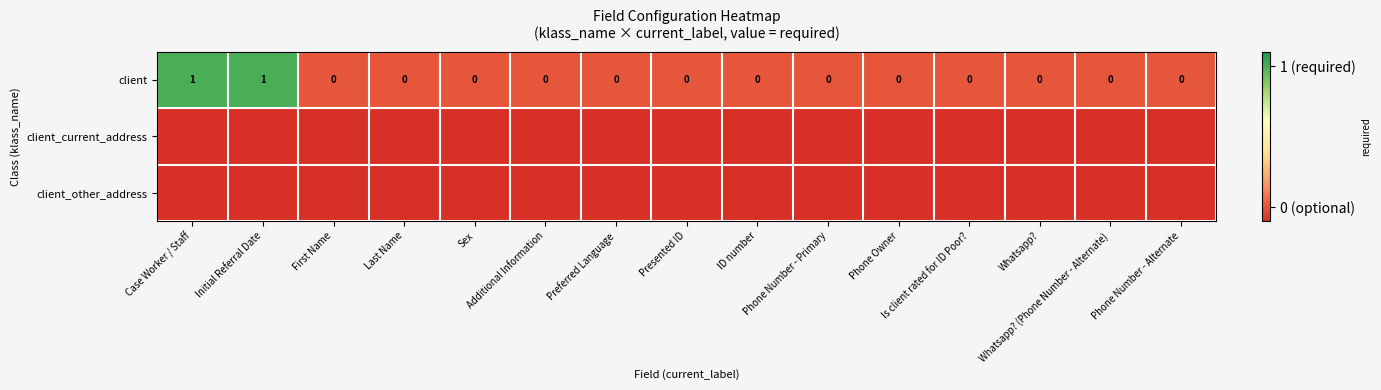

Which category has the highest value across all series?

Case Worker / Staff